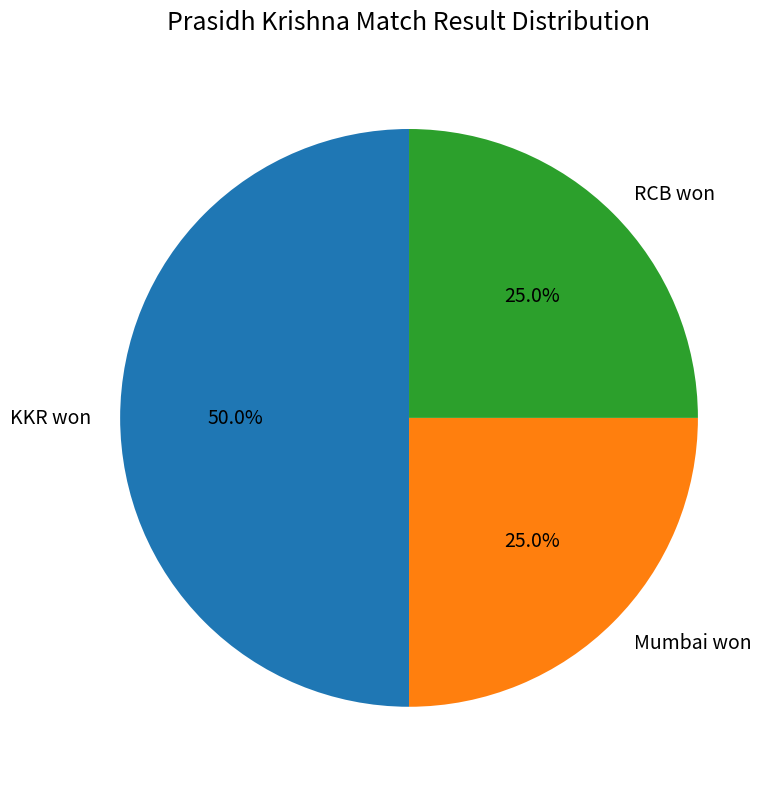

Does Mumbai won account for over 50% of the chart?

No